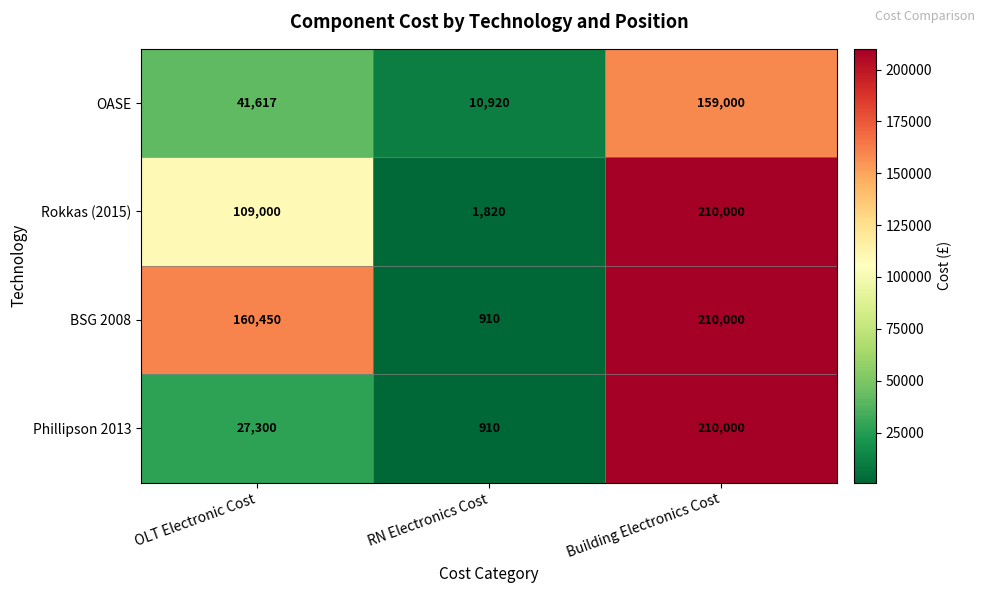

Rank the categories by OASE value from lowest to highest.

RN Electronics Cost, OLT Electronic Cost, Building Electronics Cost